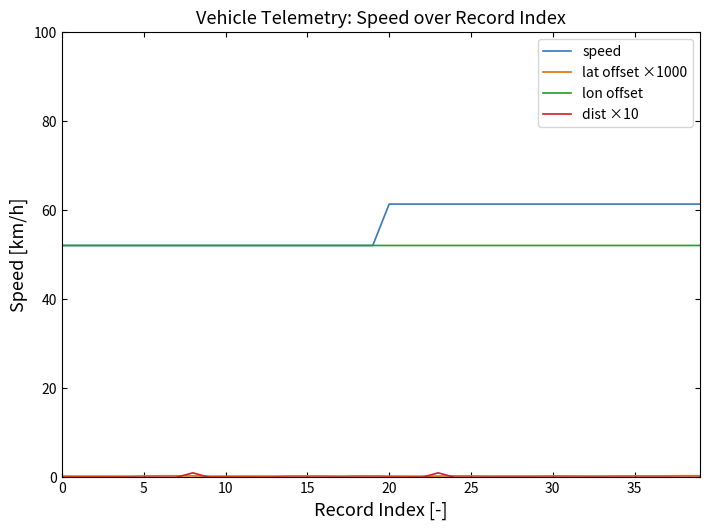

Which series has the largest total across all categories?

speed